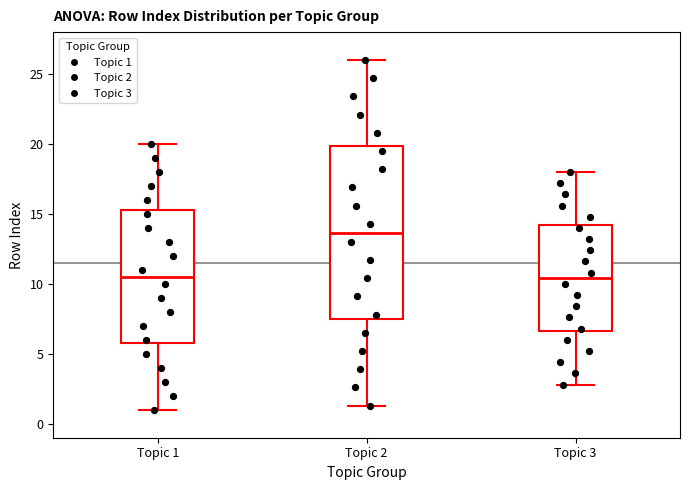

Where does the median line of the box for Topic 2 sit on the y-axis? The values are not printed on the chart, so give them approximately, as read against the axis.

13.5